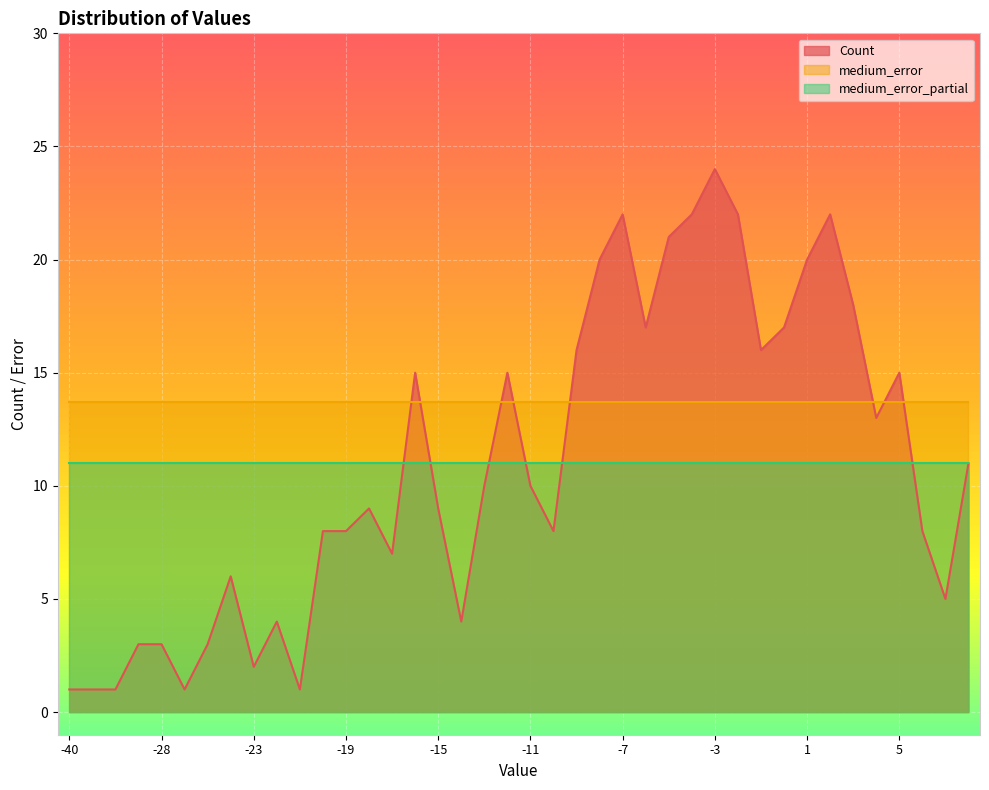

True or false: Count has a value of 8.0 at 4.

False